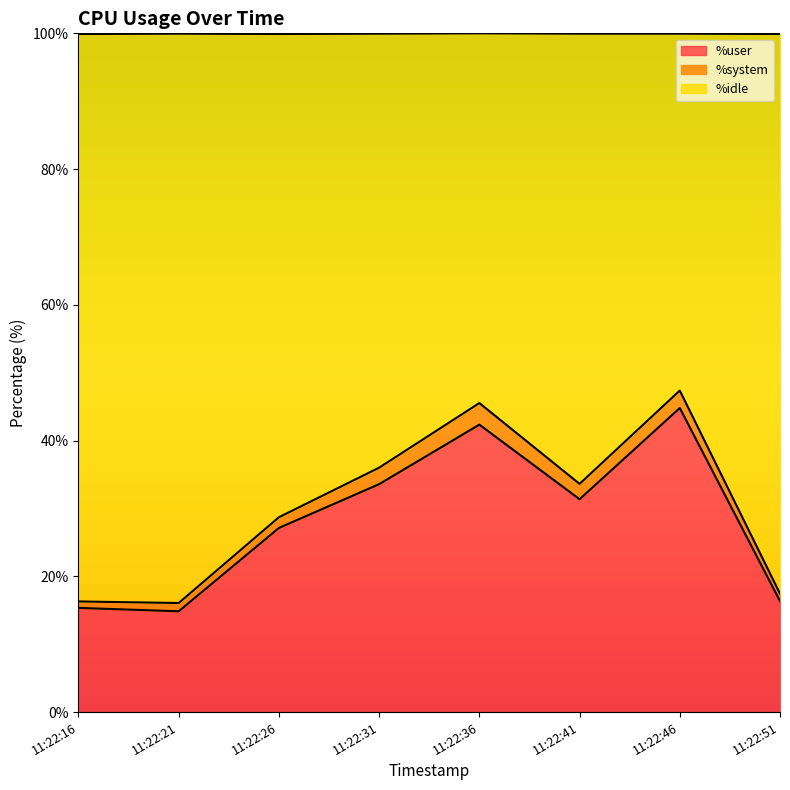

The value of %idle at 11:22:21 is 5.5. True or false?

False